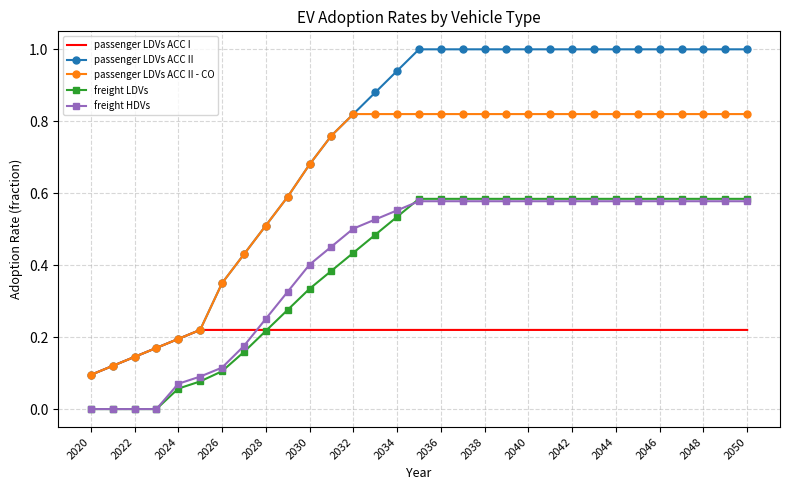

How many distinct data groups are displayed?

5